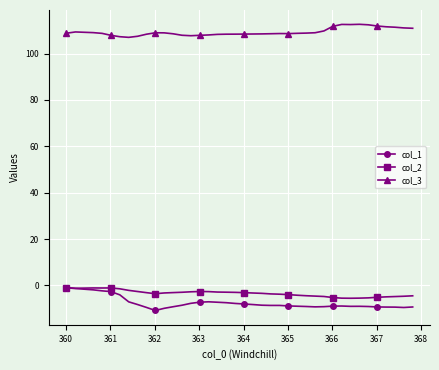

True or false: col_3 and col_1 intersect in this chart.

False